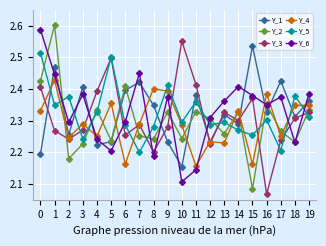

Rank the series by their maximum value, from highest to lowest.

Y_2, Y_6, Y_3, Y_1, Y_5, Y_4